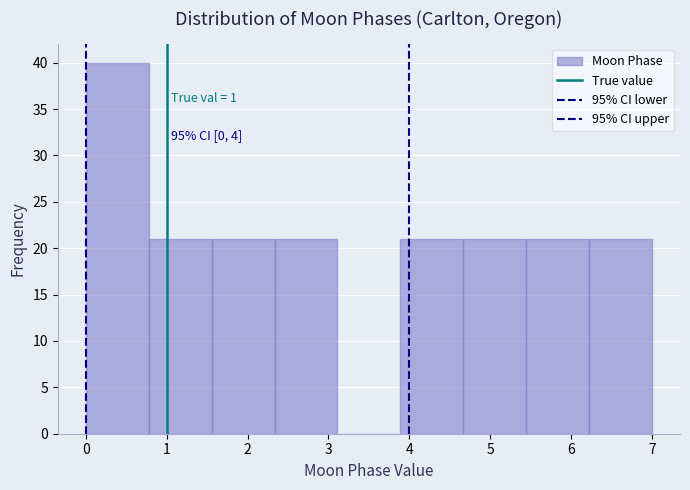

Which range on the x-axis has the tallest bar?

0.0 to 0.8